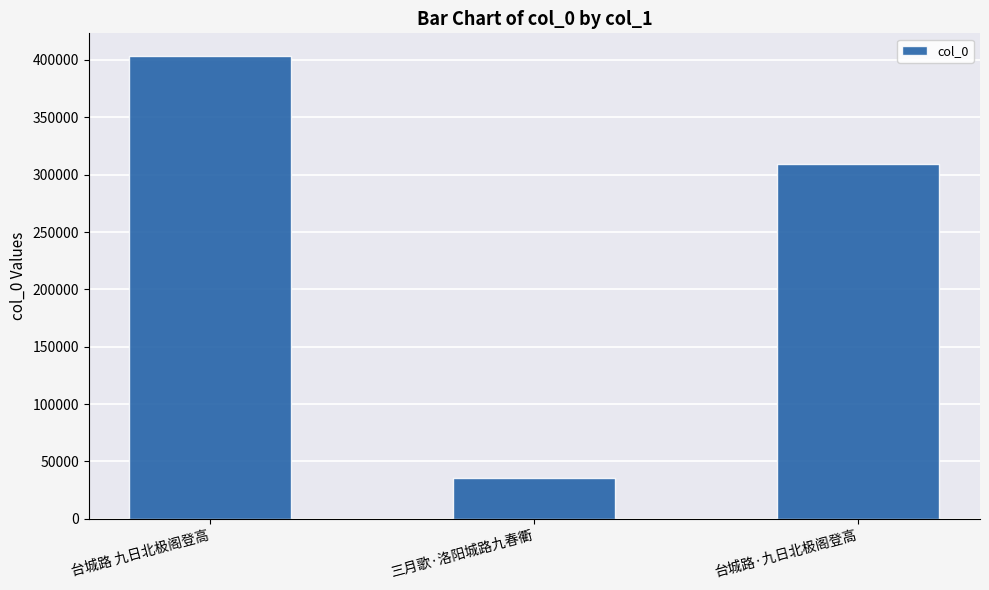

Is it true that the value at 三月歌·洛阳城路九春衢 is 35797?

True